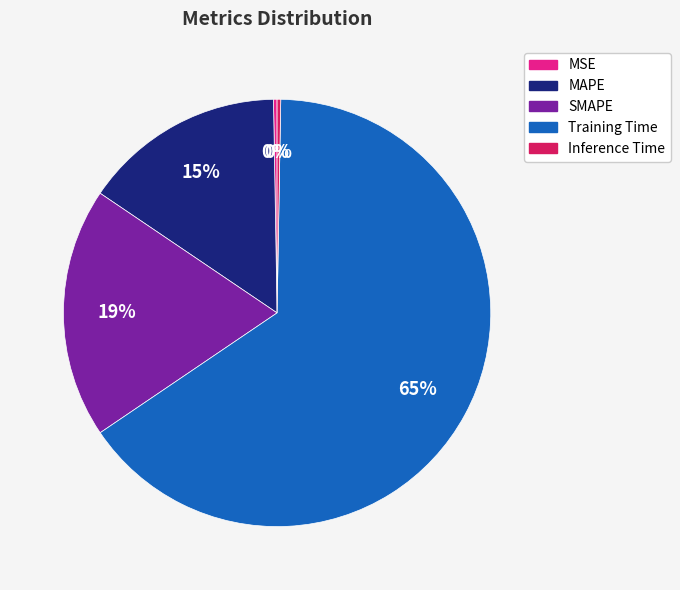

The MAPE slice represents 15% of the pie. True or false?

True